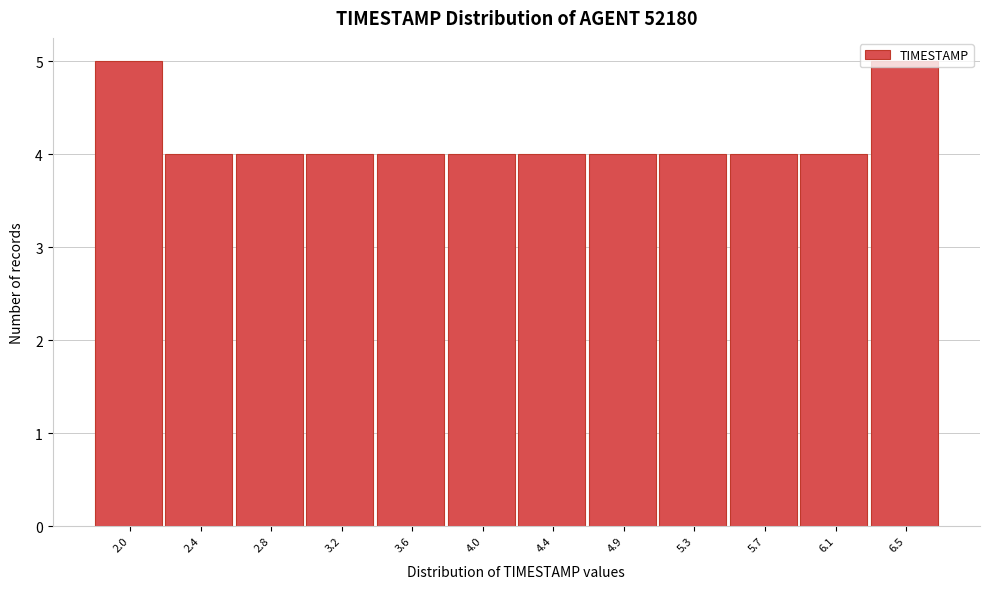

What is the value of the 6th bar from the left?

4